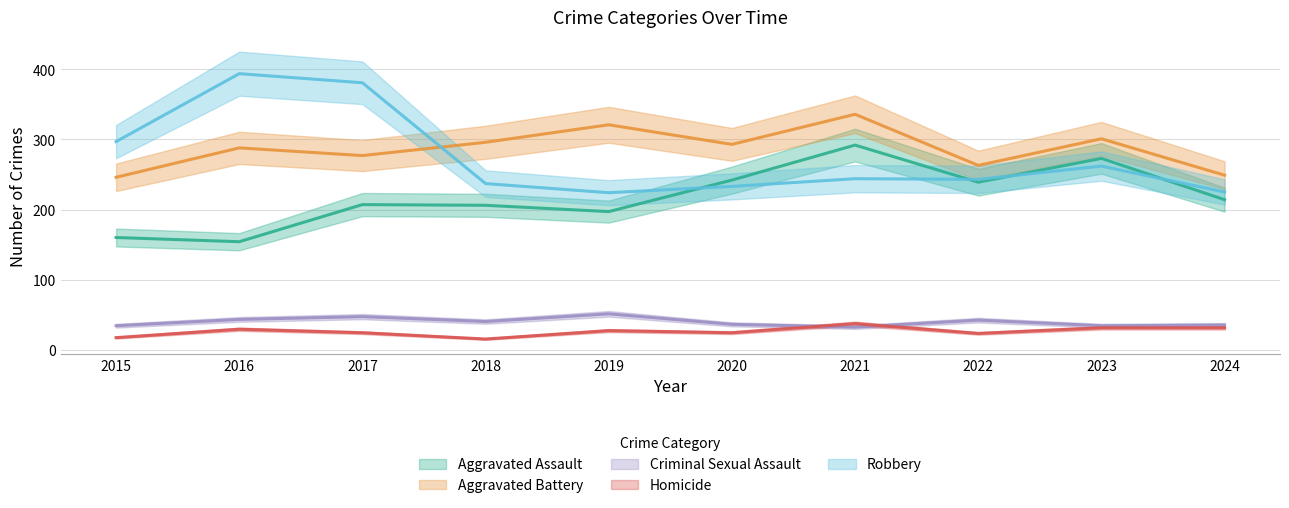

What is the minimum value shown in the chart?

15